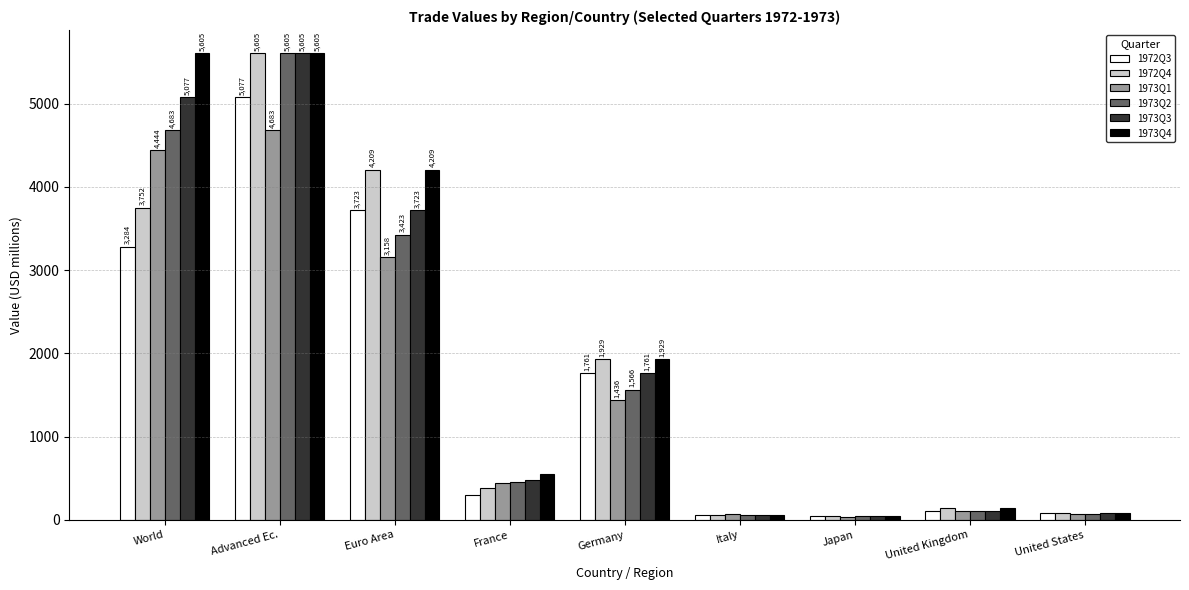

Is the value of 1973Q2 at United Kingdom greater than the value of 1973Q4 at France?

No